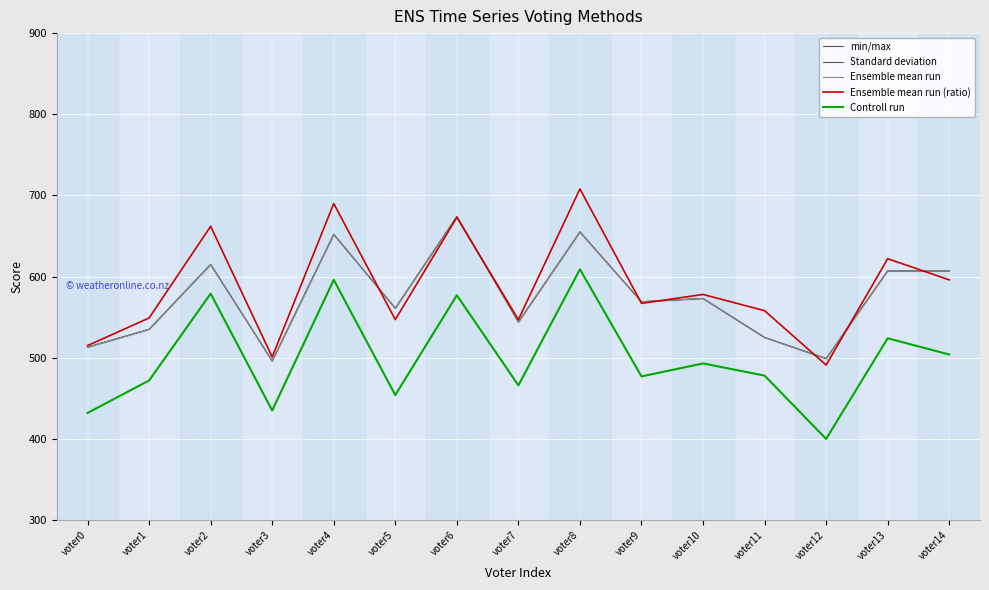

What is the lowest value of the utility sum series?

496